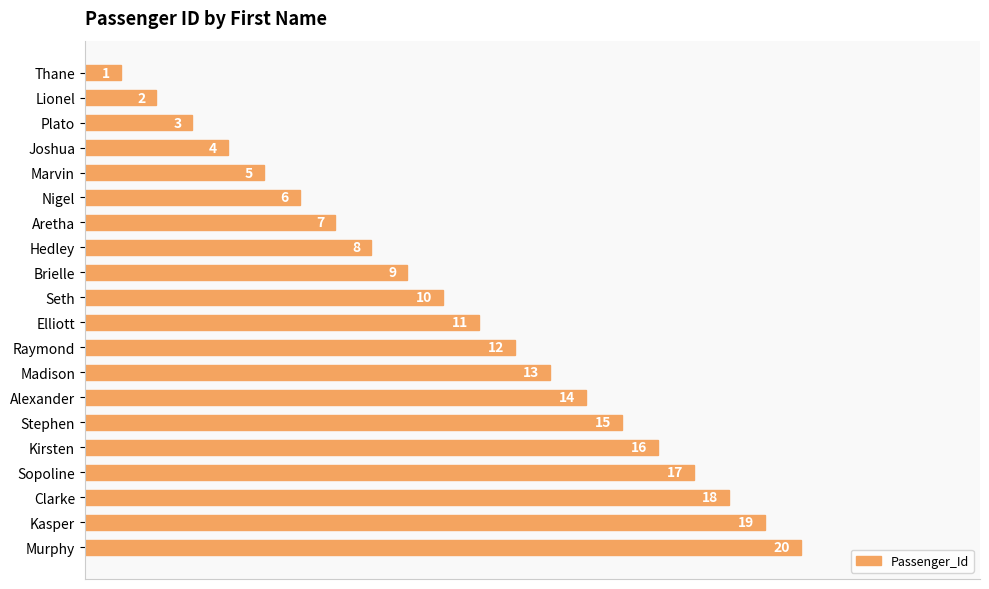

How many values are below 11?

10